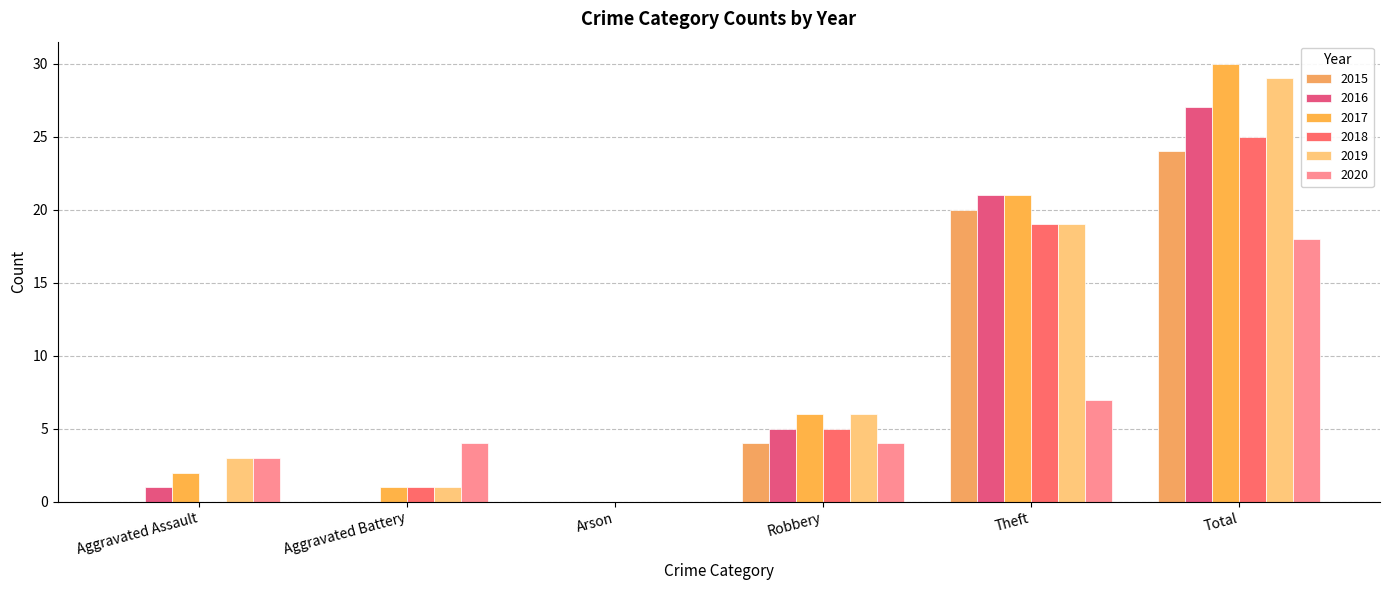

The value of 2016 at Robbery is 8. True or false?

False